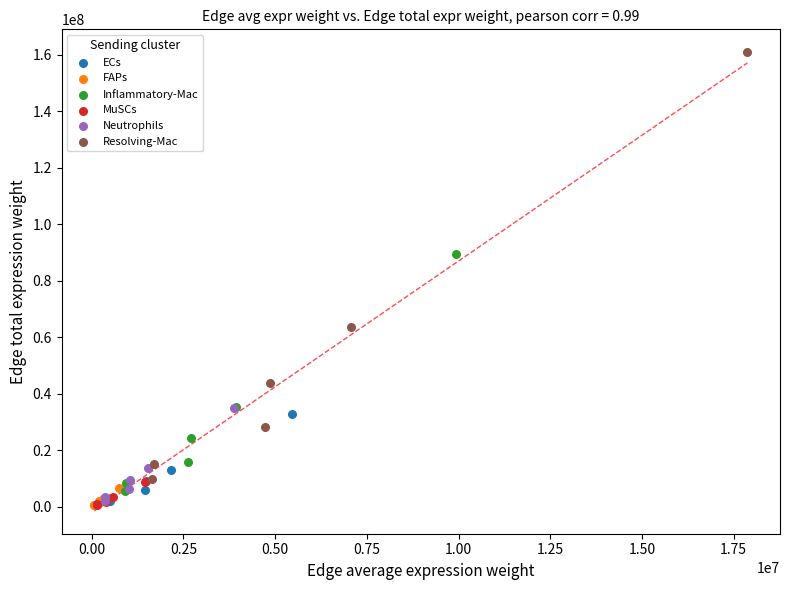

What are all the series names shown in the legend?

ECs, FAPs, Inflammatory-Mac, MuSCs, Neutrophils, Resolving-Mac